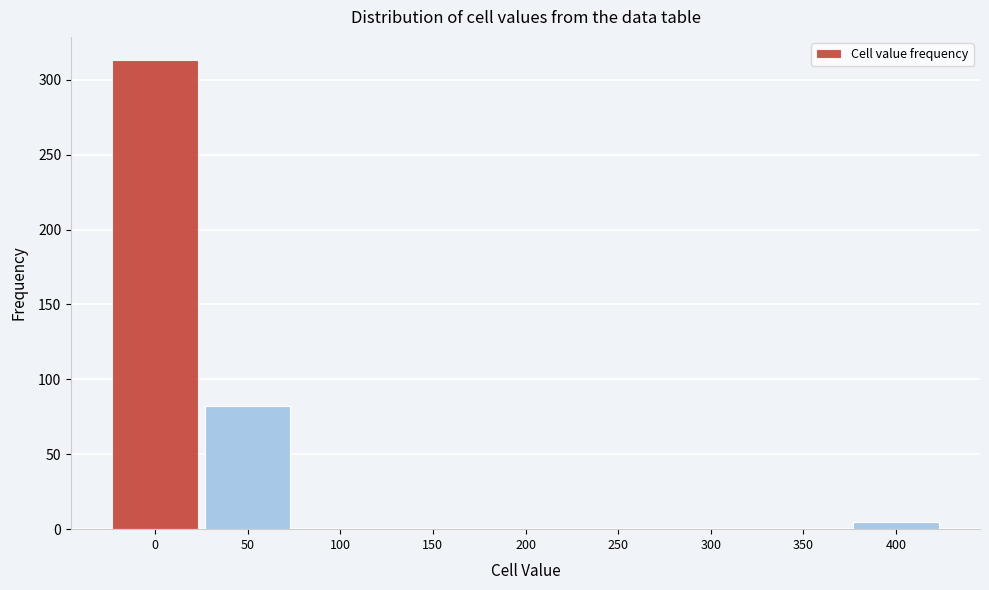

Reading left to right, transcribe all the data shown in this chart.

0=313	50=82	100=0	150=0	200=0	250=0	300=0	350=0	400=5